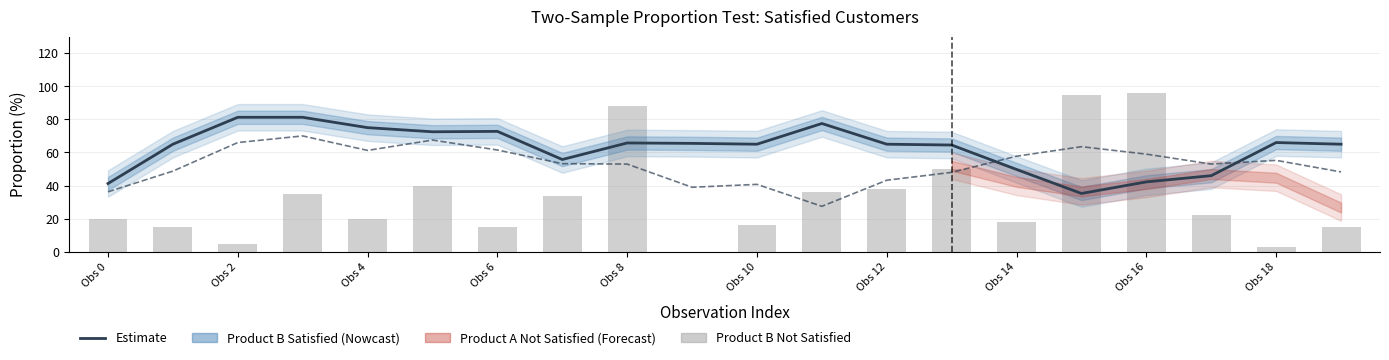

The value of Product A Satisfied at Obs 6 is 19.1. True or false?

False